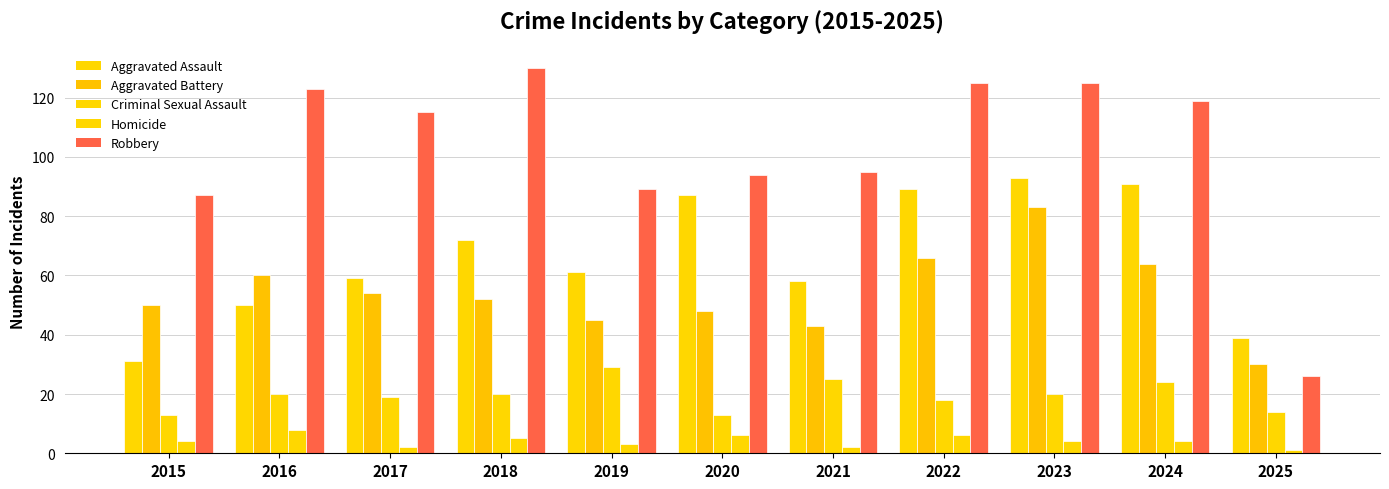

What is the average value of the Aggravated Assault series?

66